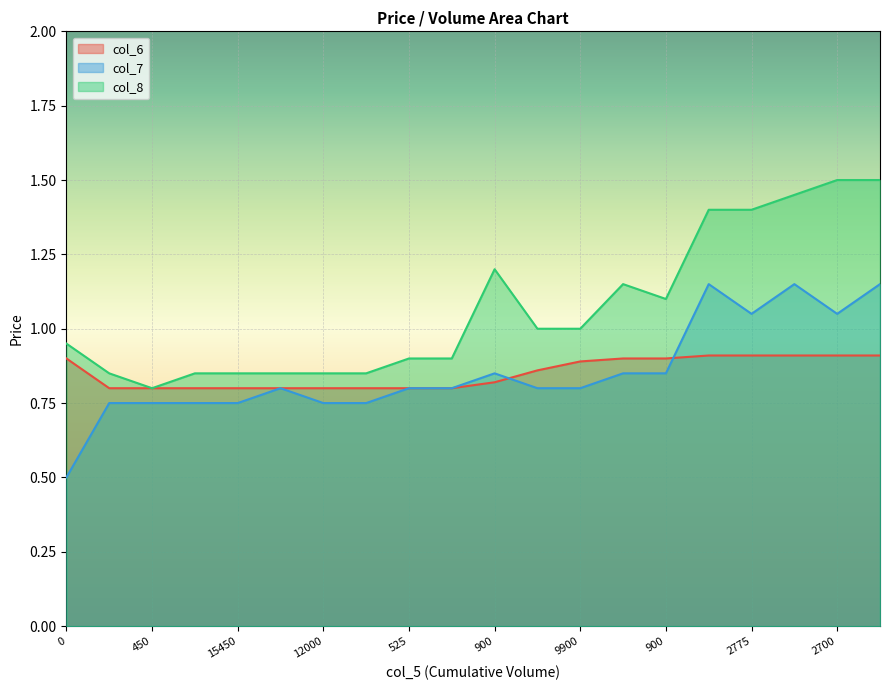

How many intersections are there between col_6 and col_7?

2